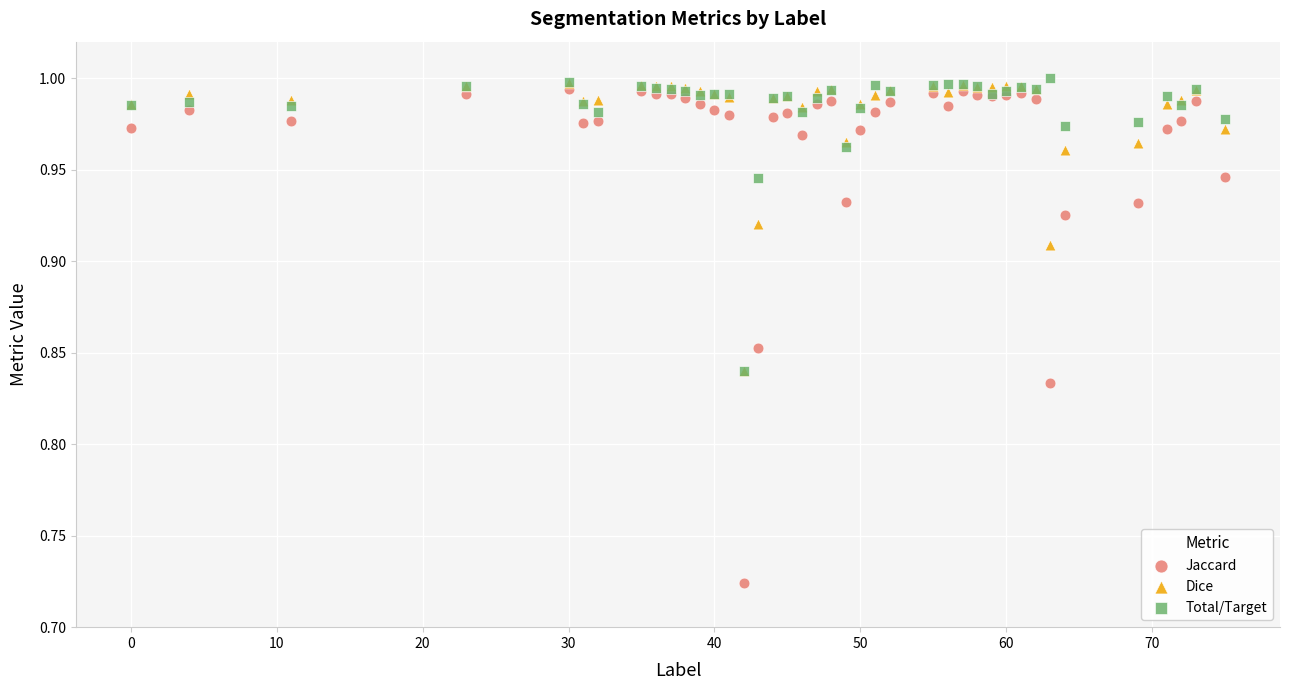

Which series contains the lowest Y value?

Jaccard